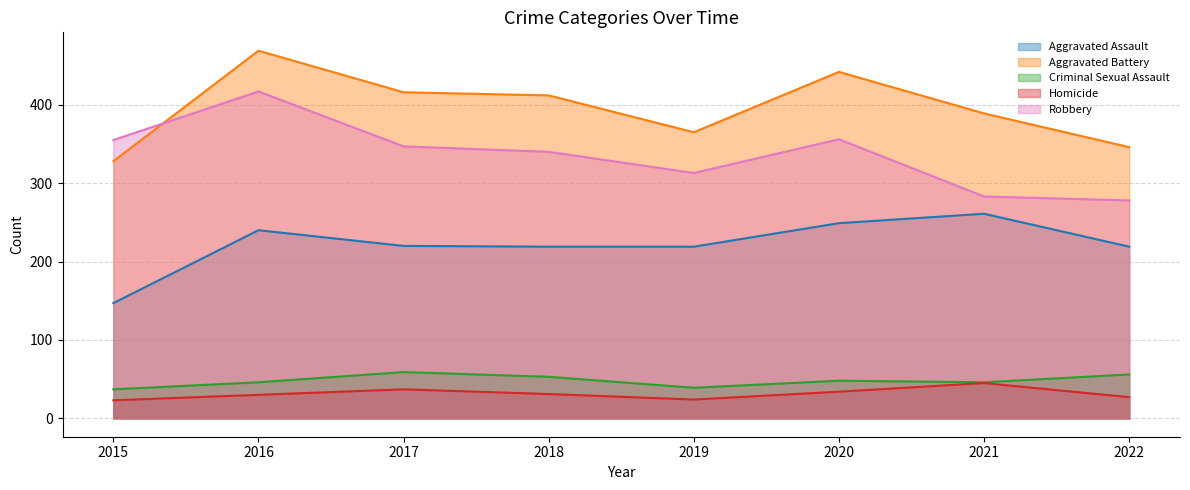

Reading left to right, list all the values displayed in this chart.

Aggravated Assault: 2015=147	2016=240	2017=220	2018=219	2019=219	2020=249	2021=261	2022=219
Aggravated Battery: 2015=328	2016=469	2017=416	2018=412	2019=365	2020=442	2021=389	2022=346
Criminal Sexual Assault: 2015=37	2016=46	2017=59	2018=53	2019=39	2020=48	2021=46	2022=56
Homicide: 2015=23	2016=30	2017=37	2018=31	2019=24	2020=34	2021=45	2022=27
Robbery: 2015=355	2016=417	2017=347	2018=340	2019=313	2020=356	2021=283	2022=278